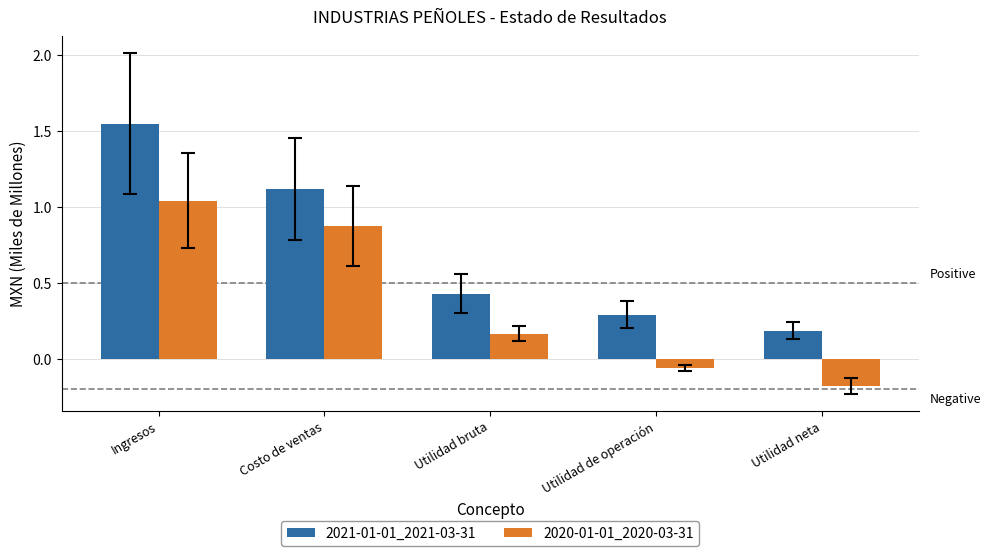

Is it true that 2020-01-01_2020-03-31 equals 0.2 at Costo de ventas?

False